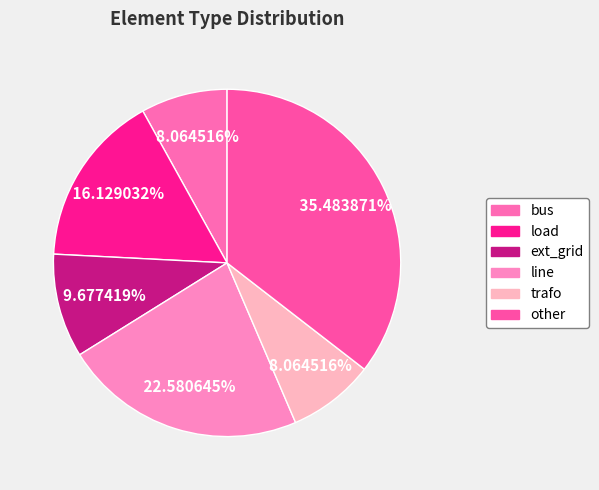

To the nearest percent, what is the difference between the load and other slice percentages?

19%